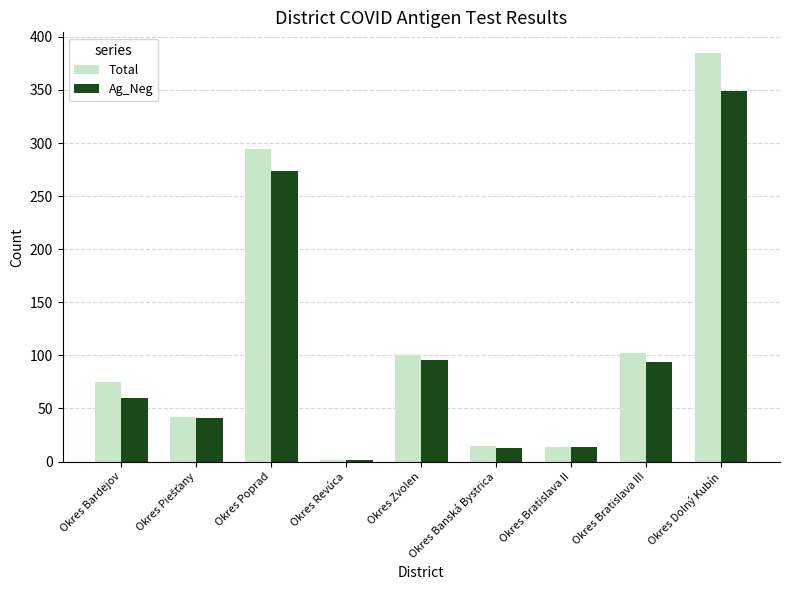

Between Okres Bardejov and Okres Zvolen, which series saw the biggest shift?

Ag_Neg